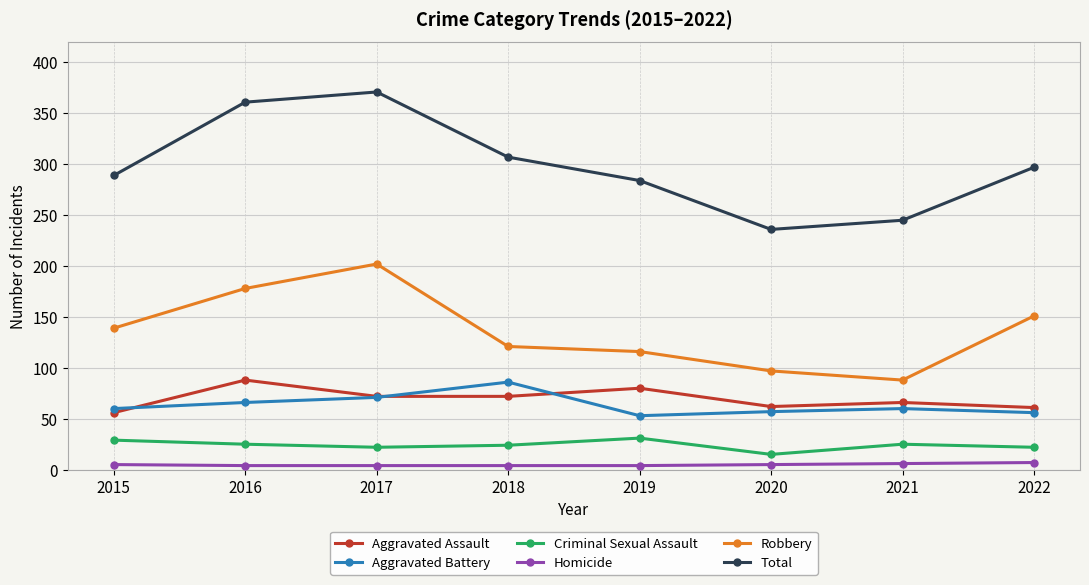

True or false: Total and Robbery intersect in this chart.

False